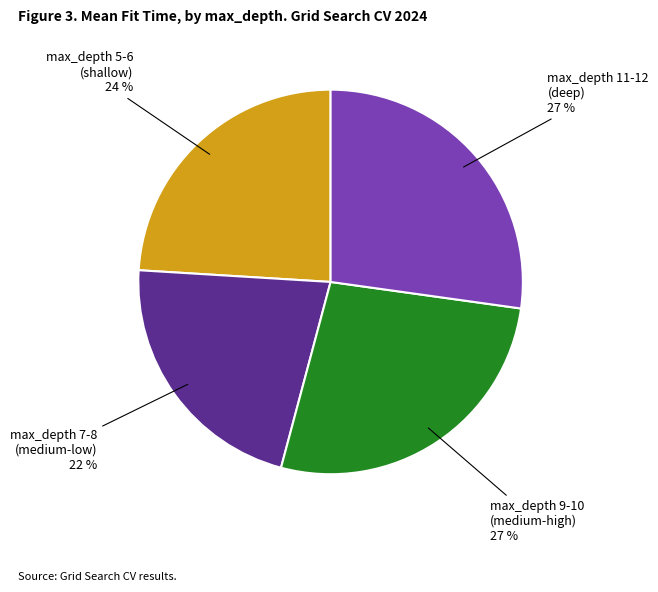

What is the smallest slice in the pie chart?

max_depth 7-8 (medium-low) 22 %